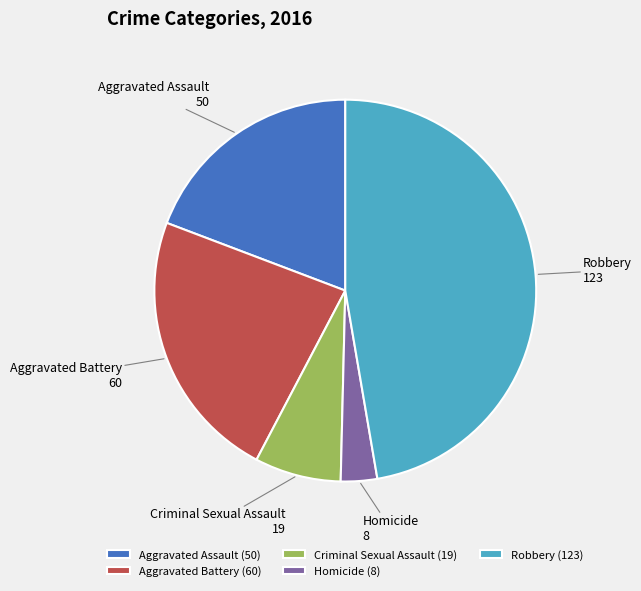

How many segments does this pie chart have?

5